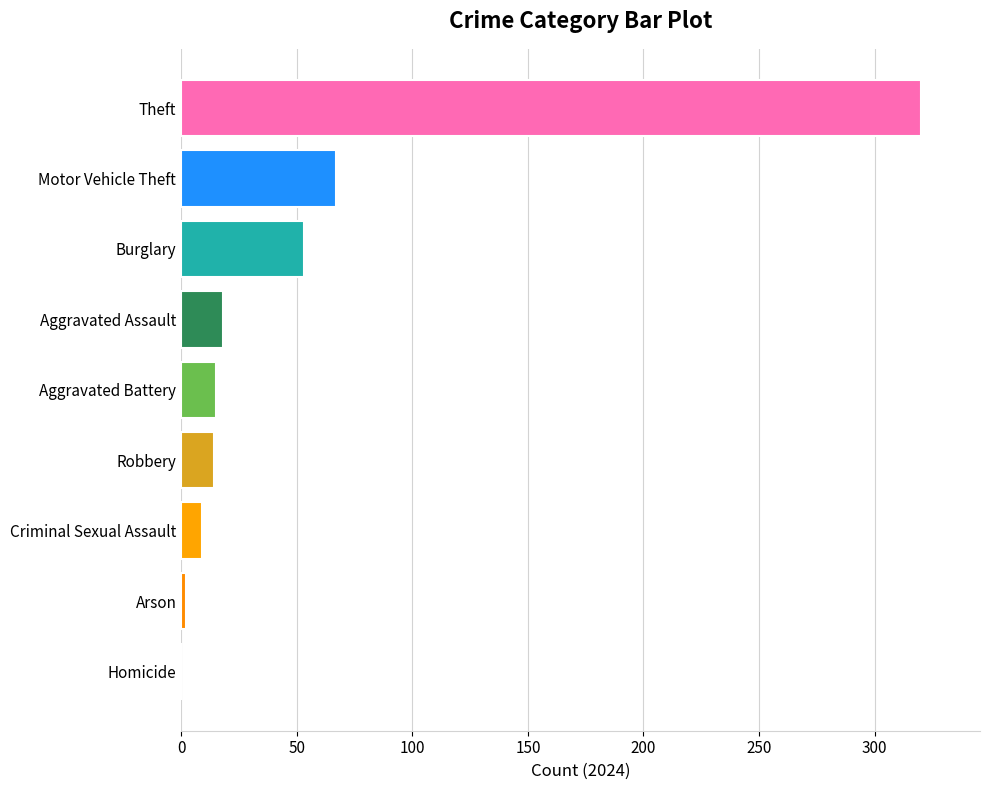

True or false: the data shows 14 at Robbery.

True